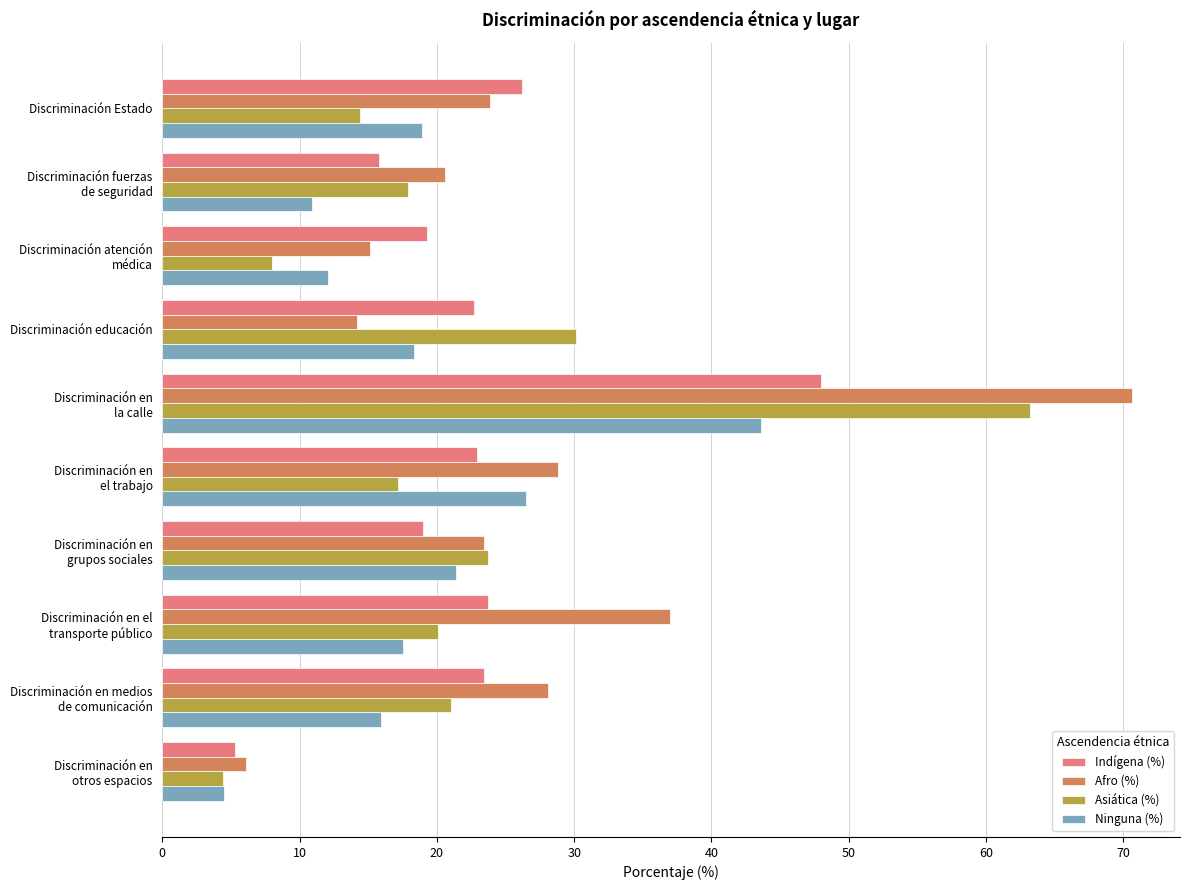

What is the sum of all Indígena (%) values?

226.3